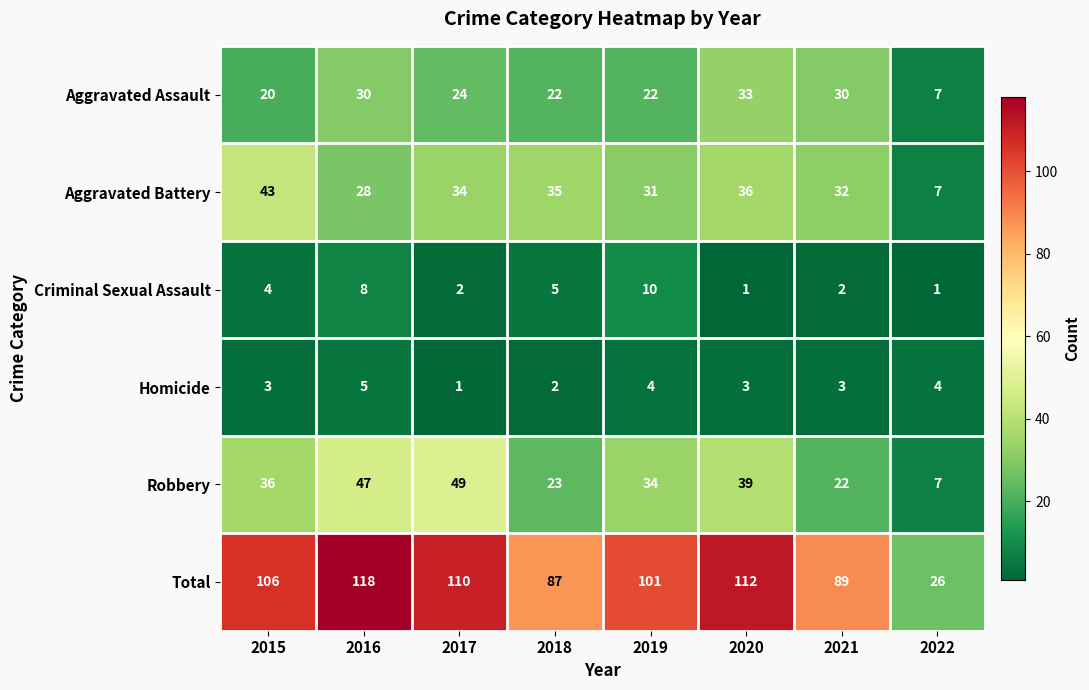

Which series has the largest range (max minus min)?

Total